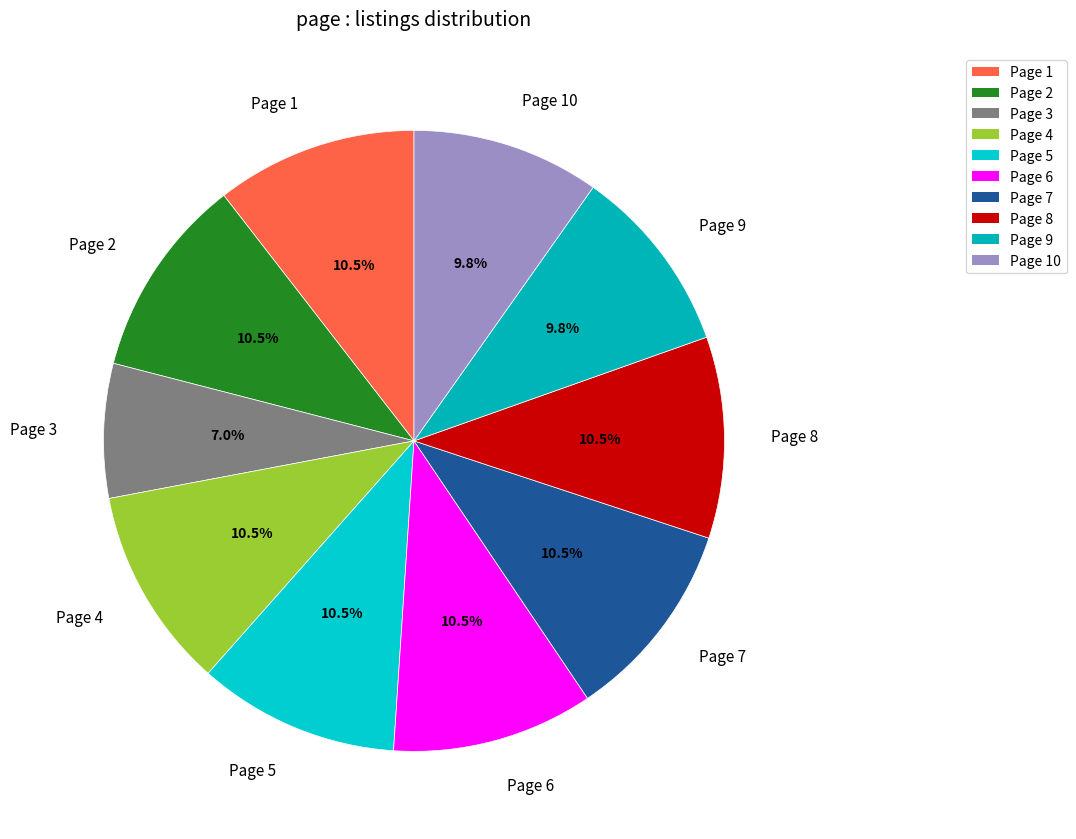

To the nearest percent, what is the average slice percentage?

10%